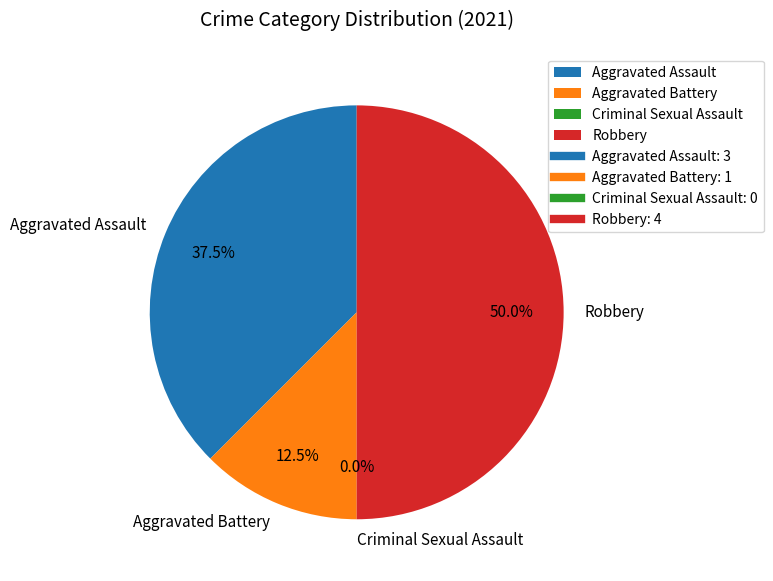

Does Aggravated Battery represent more than half of the total?

No